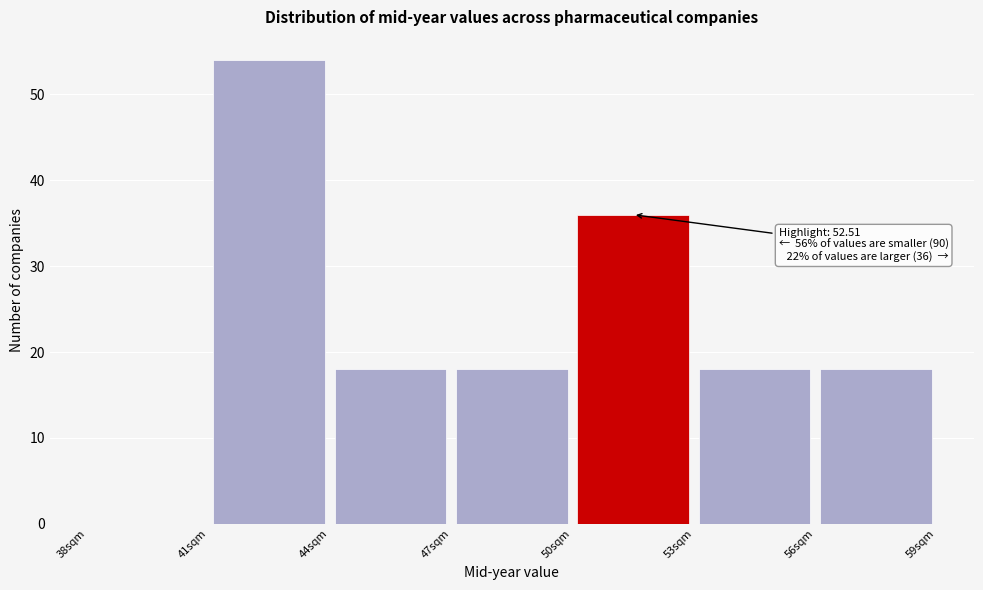

Over which range of the x-axis is the bar tallest?

41 to 44